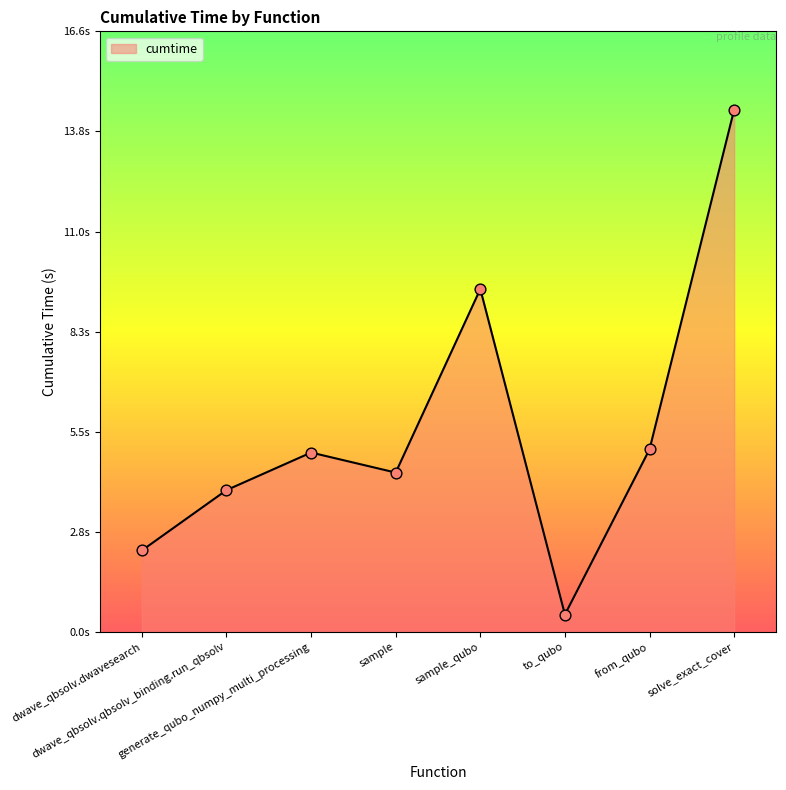

What is the change in value from sample to to_qubo?

-3.9